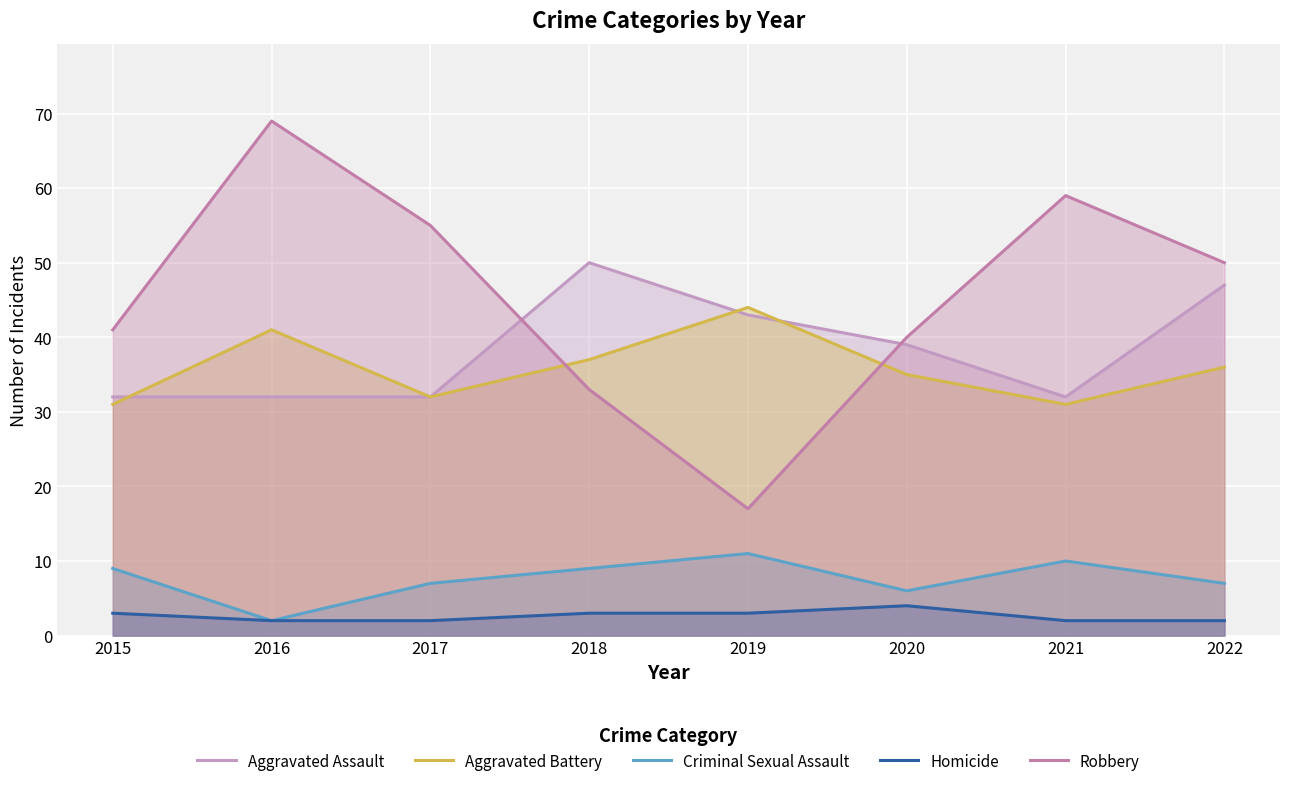

Where is the first local minimum for Aggravated Battery?

2017